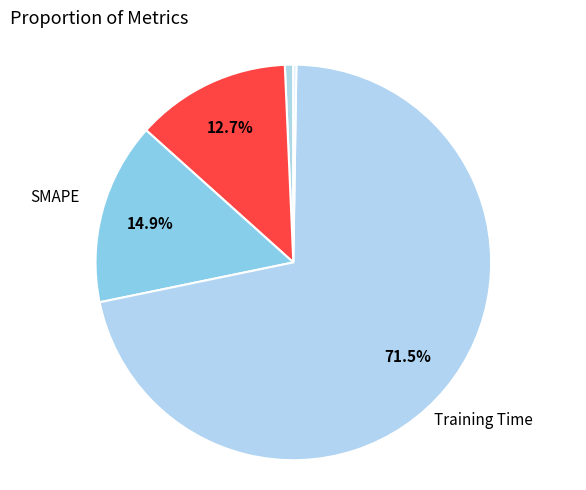

To the nearest percent, what is the average slice percentage?

20%